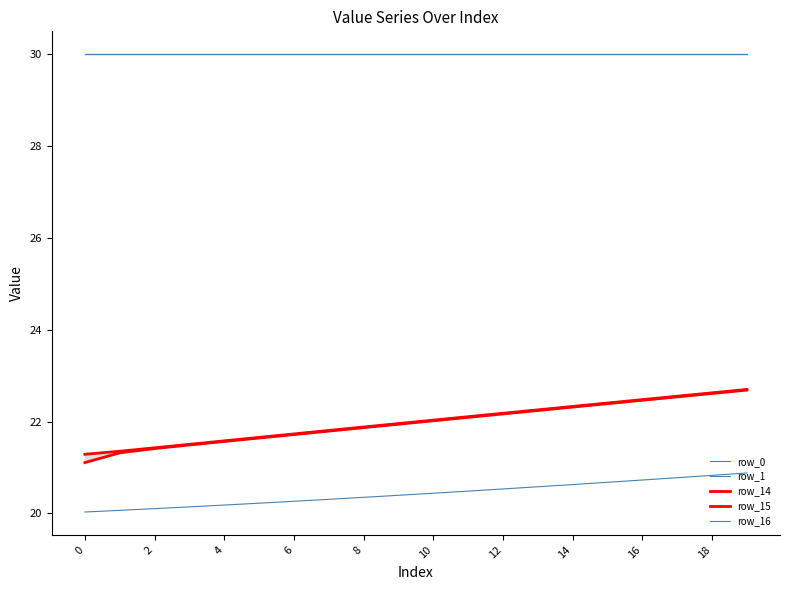

How many data points in row_15 are less than 22?

10